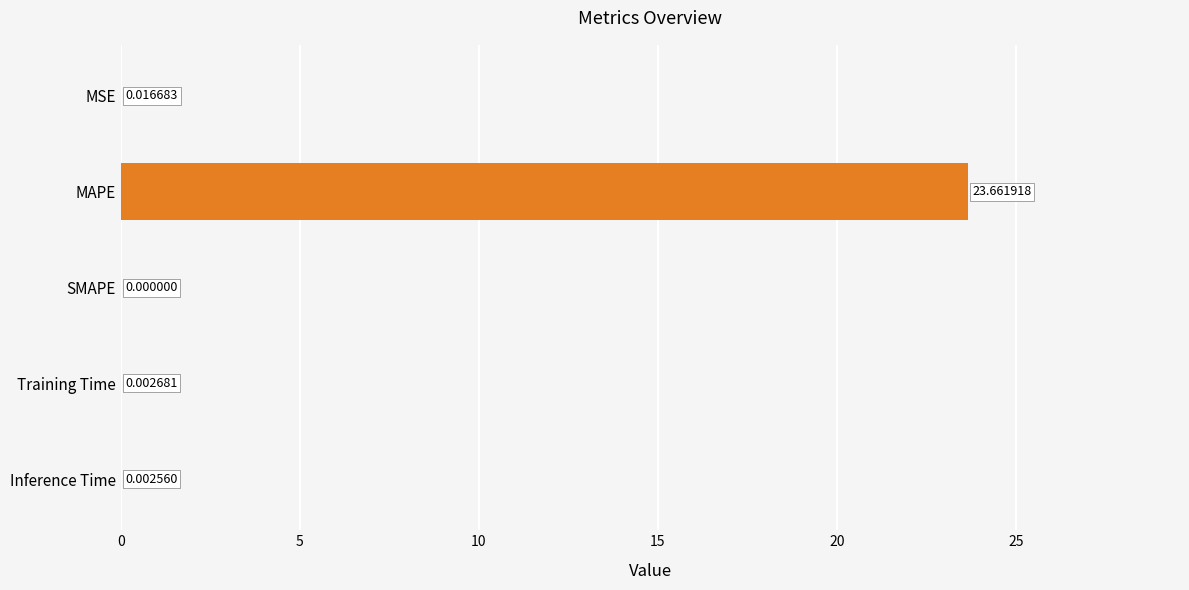

Between Training Time and MAPE, which is larger?

MAPE